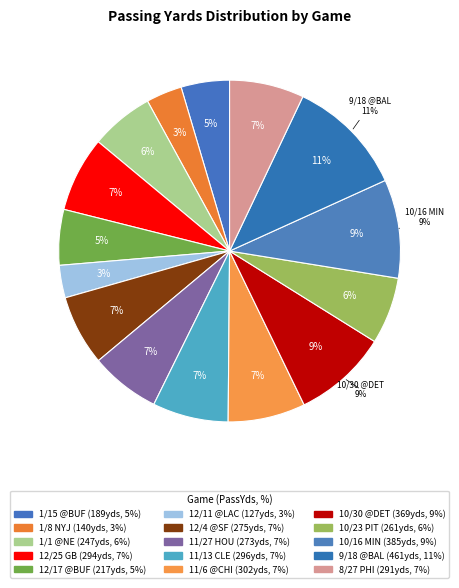

To the nearest percent, what is the combined percentage of 10/30 @DET and 12/4 @SF?

16%